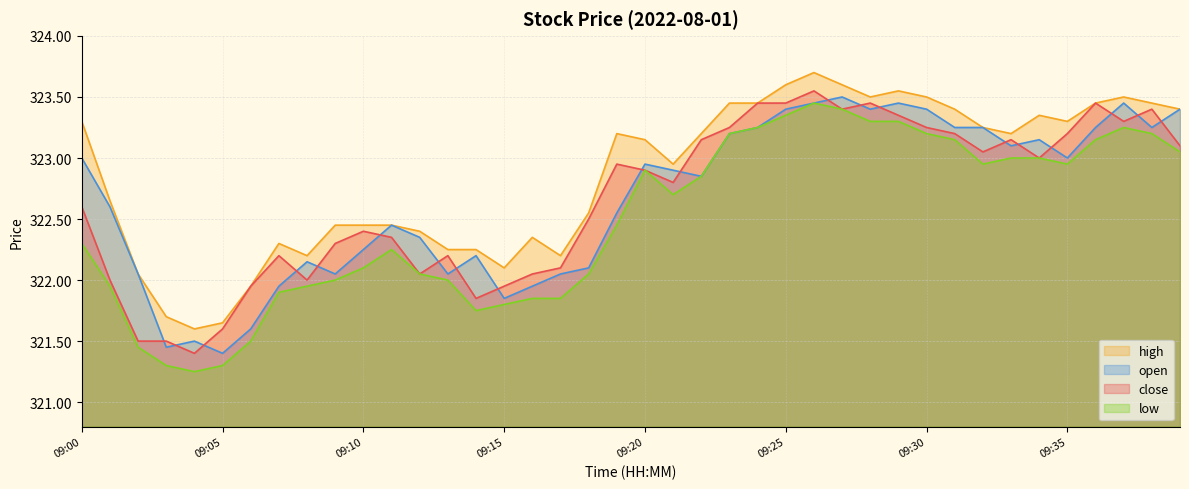

What is the value of the high point at the 1st from the left?

323.3